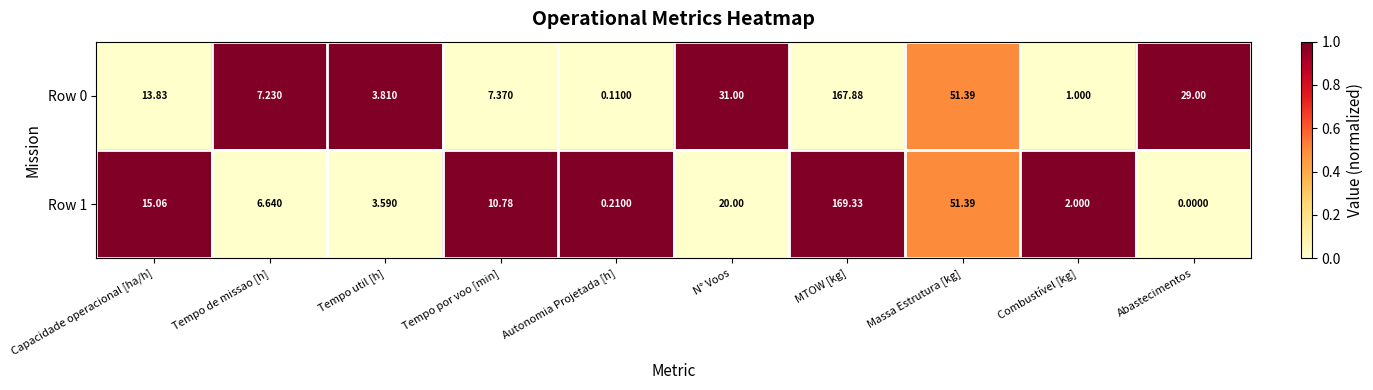

How many data points does each series have?

10